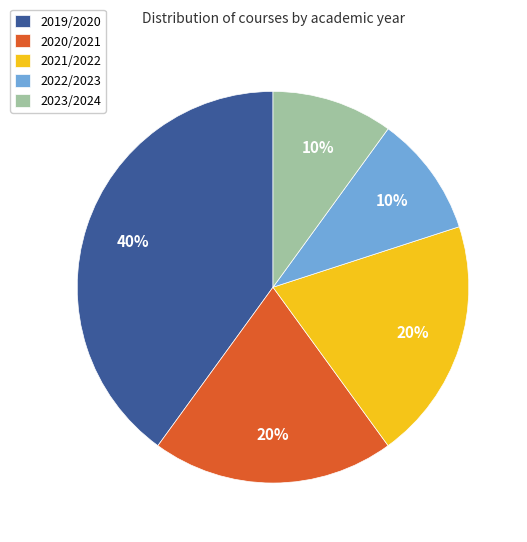

The 2023/2024 slice represents 23% of the pie. True or false?

False